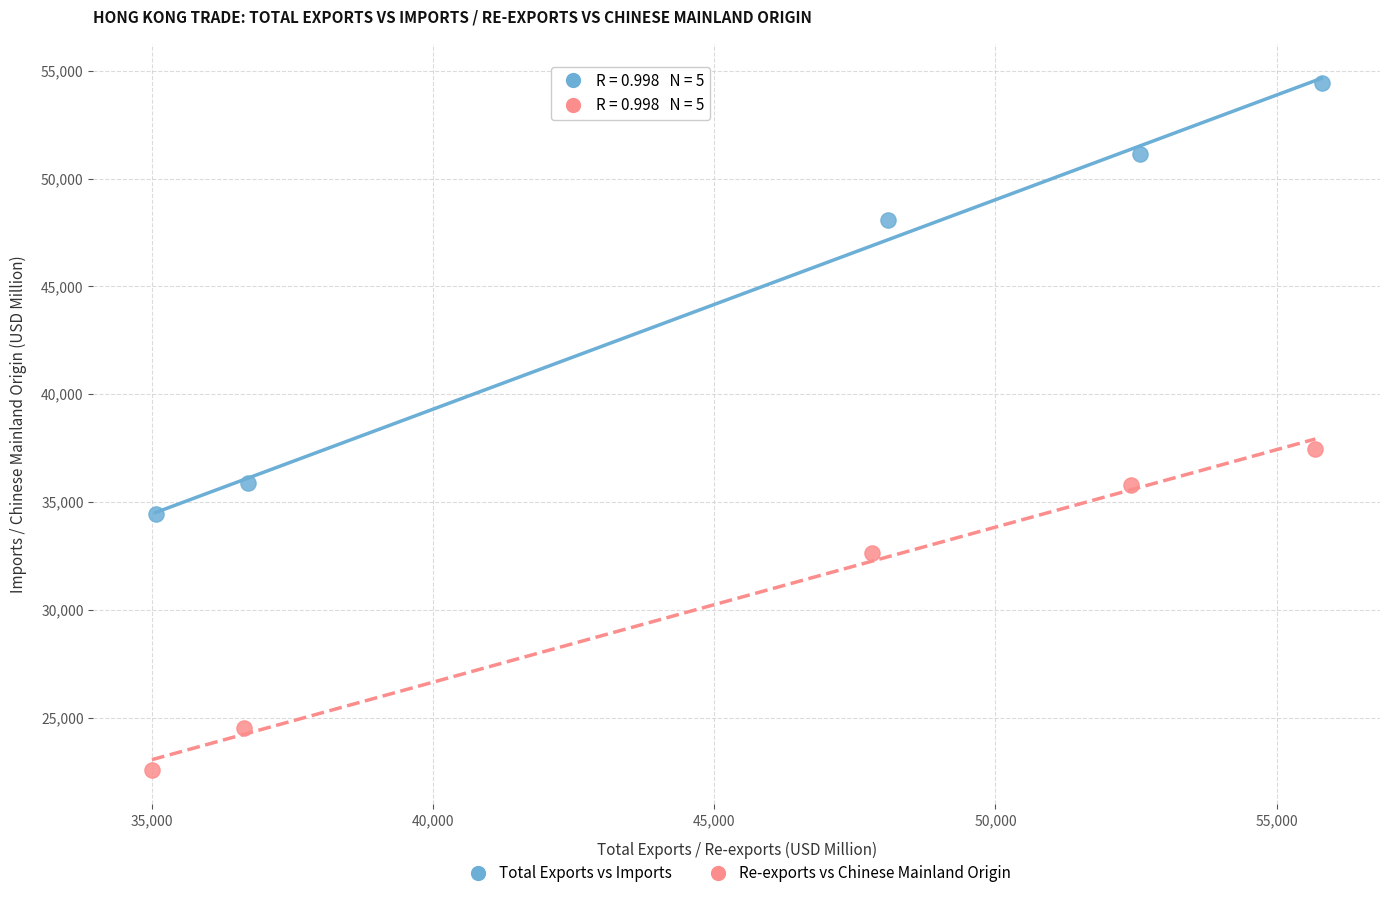

Which series reaches the maximum Y coordinate?

Total Exports vs Imports